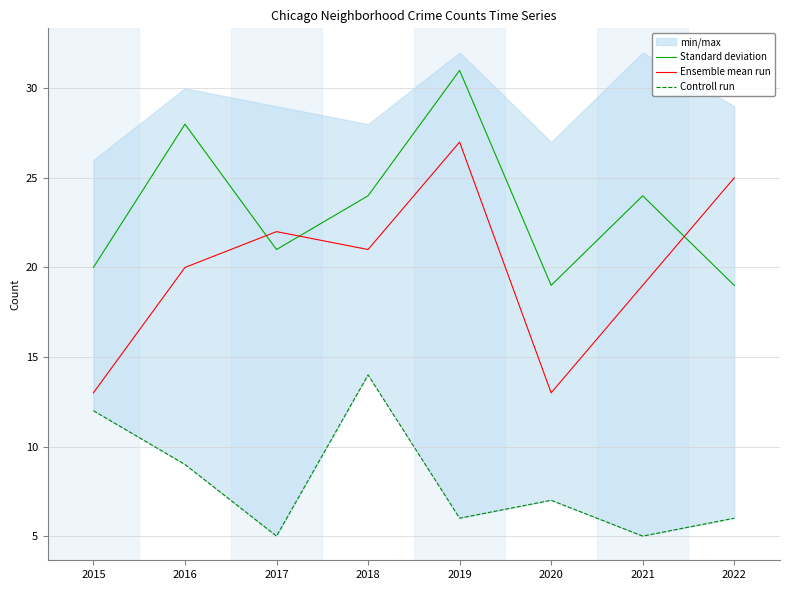

Which label corresponds to the smallest value in the chart?

2017